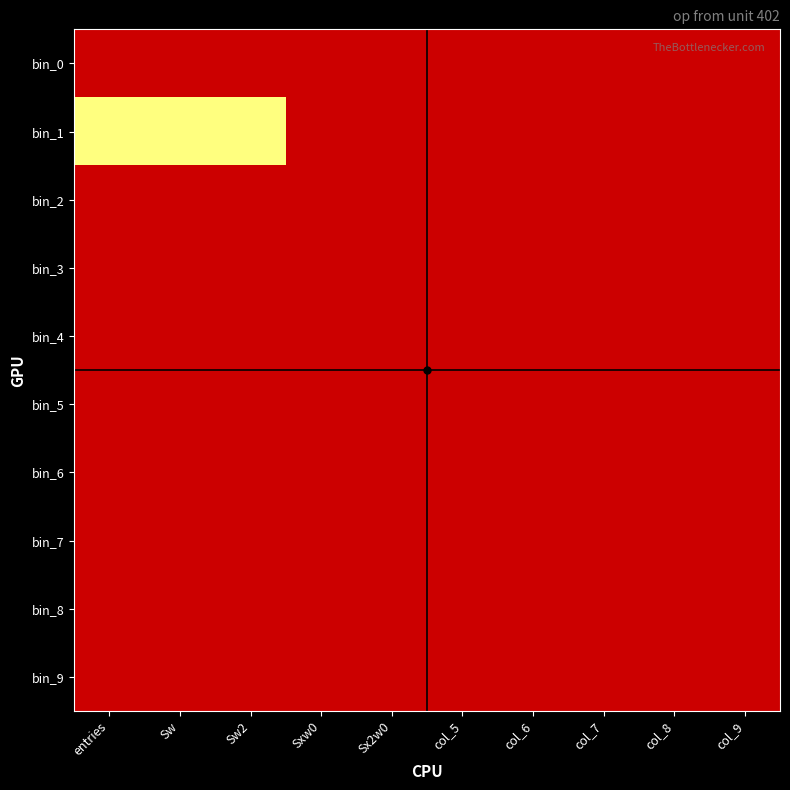

Reading left to right, list all the values displayed in this chart.

bin_0: entries=0.0	Sw=0.0	Sw2=0.0	Sxw0=0.0	Sx2w0=0.0	col_5=0.0	col_6=0.0	col_7=0.0	col_8=0.0	col_9=0.0
bin_1: entries=1.0	Sw=1.0	Sw2=1.0	Sxw0=0.0	Sx2w0=0.0	col_5=0.0	col_6=0.0	col_7=0.0	col_8=0.0	col_9=0.0
bin_2: entries=0.0	Sw=0.0	Sw2=0.0	Sxw0=0.0	Sx2w0=0.0	col_5=0.0	col_6=0.0	col_7=0.0	col_8=0.0	col_9=0.0
bin_3: entries=0.0	Sw=0.0	Sw2=0.0	Sxw0=0.0	Sx2w0=0.0	col_5=0.0	col_6=0.0	col_7=0.0	col_8=0.0	col_9=0.0
bin_4: entries=0.0	Sw=0.0	Sw2=0.0	Sxw0=0.0	Sx2w0=0.0	col_5=0.0	col_6=0.0	col_7=0.0	col_8=0.0	col_9=0.0
bin_5: entries=0.0	Sw=0.0	Sw2=0.0	Sxw0=0.0	Sx2w0=0.0	col_5=0.0	col_6=0.0	col_7=0.0	col_8=0.0	col_9=0.0
bin_6: entries=0.0	Sw=0.0	Sw2=0.0	Sxw0=0.0	Sx2w0=0.0	col_5=0.0	col_6=0.0	col_7=0.0	col_8=0.0	col_9=0.0
bin_7: entries=0.0	Sw=0.0	Sw2=0.0	Sxw0=0.0	Sx2w0=0.0	col_5=0.0	col_6=0.0	col_7=0.0	col_8=0.0	col_9=0.0
bin_8: entries=0.0	Sw=0.0	Sw2=0.0	Sxw0=0.0	Sx2w0=0.0	col_5=0.0	col_6=0.0	col_7=0.0	col_8=0.0	col_9=0.0
bin_9: entries=0.0	Sw=0.0	Sw2=0.0	Sxw0=0.0	Sx2w0=0.0	col_5=0.0	col_6=0.0	col_7=0.0	col_8=0.0	col_9=0.0